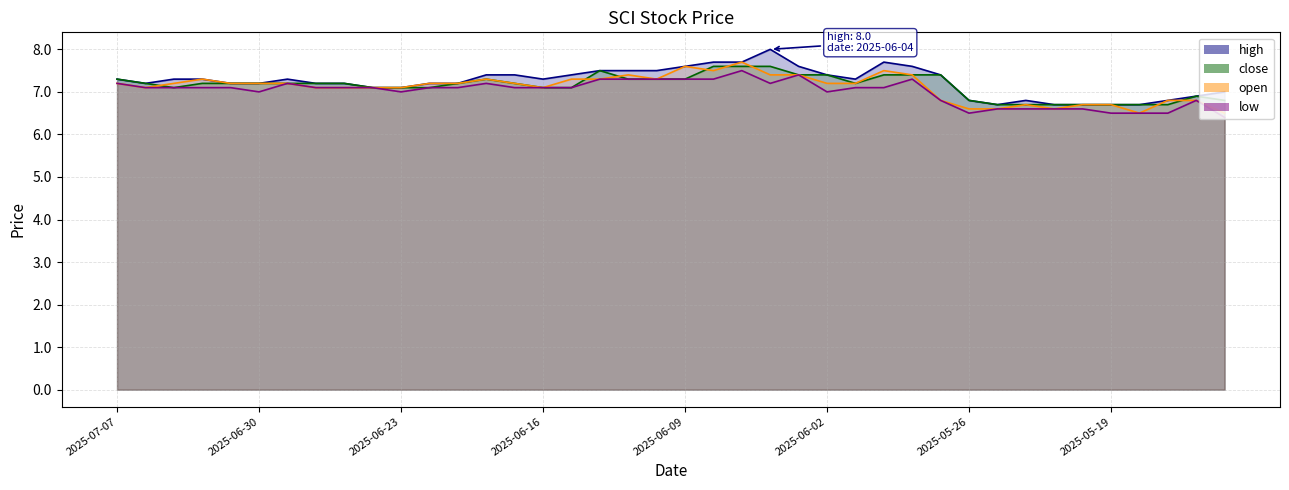

Reading left to right, transcribe all the data shown in this chart.

high: 7.3	7.2	7.3	7.3	7.2	7.2	7.3	7.2	7.2	7.1	7.1	7.2	7.2	7.4	7.4	7.3	7.4	7.5	7.5	7.5	7.6	7.7	7.7	8.0	7.6	7.4	7.3	7.7	7.6	7.4	6.8	6.7	6.8	6.7	6.7	6.7	6.7	6.8	6.9	7.0
close: 7.3	7.2	7.1	7.2	7.2	7.2	7.2	7.2	7.2	7.1	7.1	7.1	7.2	7.3	7.2	7.1	7.1	7.5	7.3	7.3	7.3	7.6	7.6	7.6	7.4	7.4	7.2	7.4	7.4	7.4	6.8	6.7	6.7	6.7	6.7	6.7	6.7	6.7	6.9	6.8
open: 7.2	7.1	7.2	7.3	7.2	7.2	7.2	7.1	7.1	7.1	7.1	7.2	7.2	7.3	7.2	7.1	7.3	7.3	7.4	7.3	7.6	7.5	7.7	7.4	7.4	7.2	7.2	7.5	7.4	6.8	6.6	6.6	6.7	6.6	6.7	6.7	6.5	6.8	6.8	6.5
low: 7.2	7.1	7.1	7.1	7.1	7.0	7.2	7.1	7.1	7.1	7.0	7.1	7.1	7.2	7.1	7.1	7.1	7.3	7.3	7.3	7.3	7.3	7.5	7.2	7.4	7.0	7.1	7.1	7.3	6.8	6.5	6.6	6.6	6.6	6.6	6.5	6.5	6.5	6.8	6.4